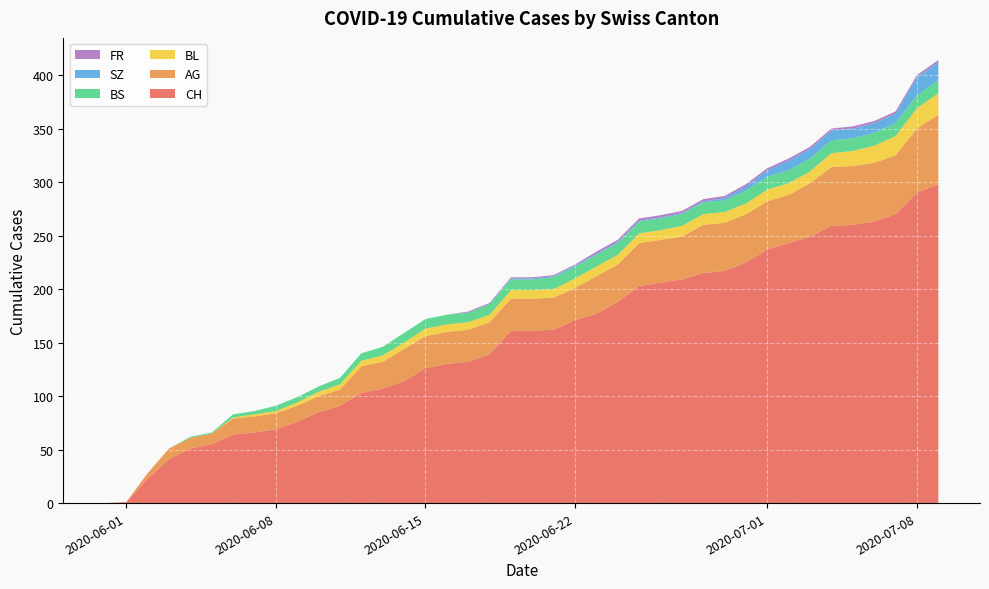

What is the maximum value for CH?

298